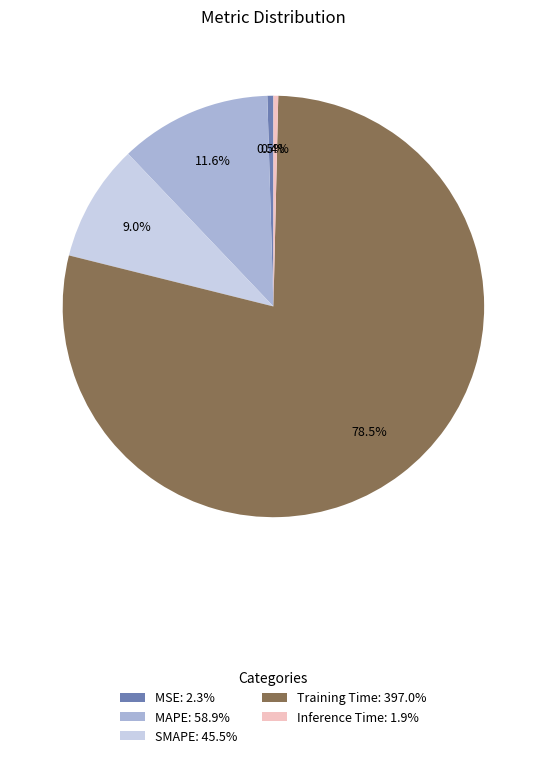

Does Training Time represent more than half of the total?

Yes